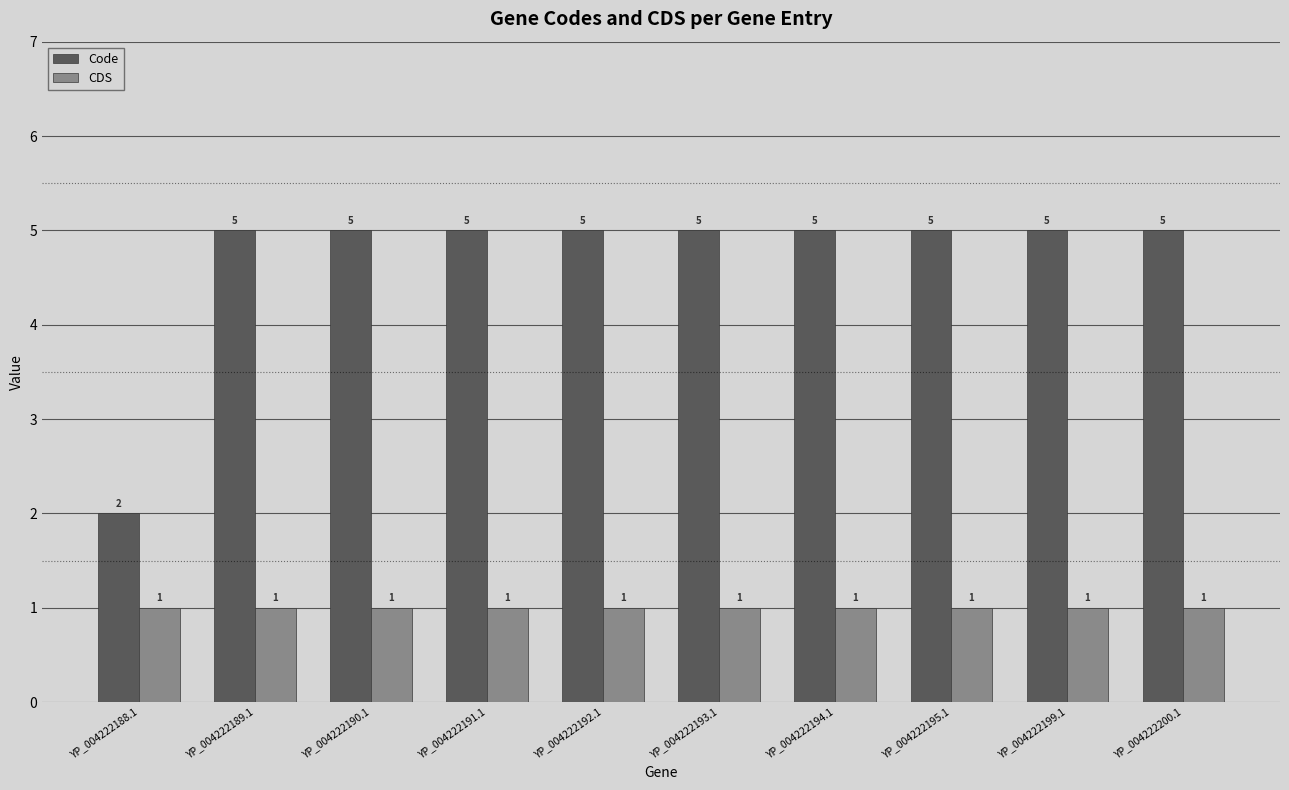

Reading left to right, extract all data points from this chart.

Code: 2	5	5	5	5	5	5	5	5	5
CDS: 1	1	1	1	1	1	1	1	1	1